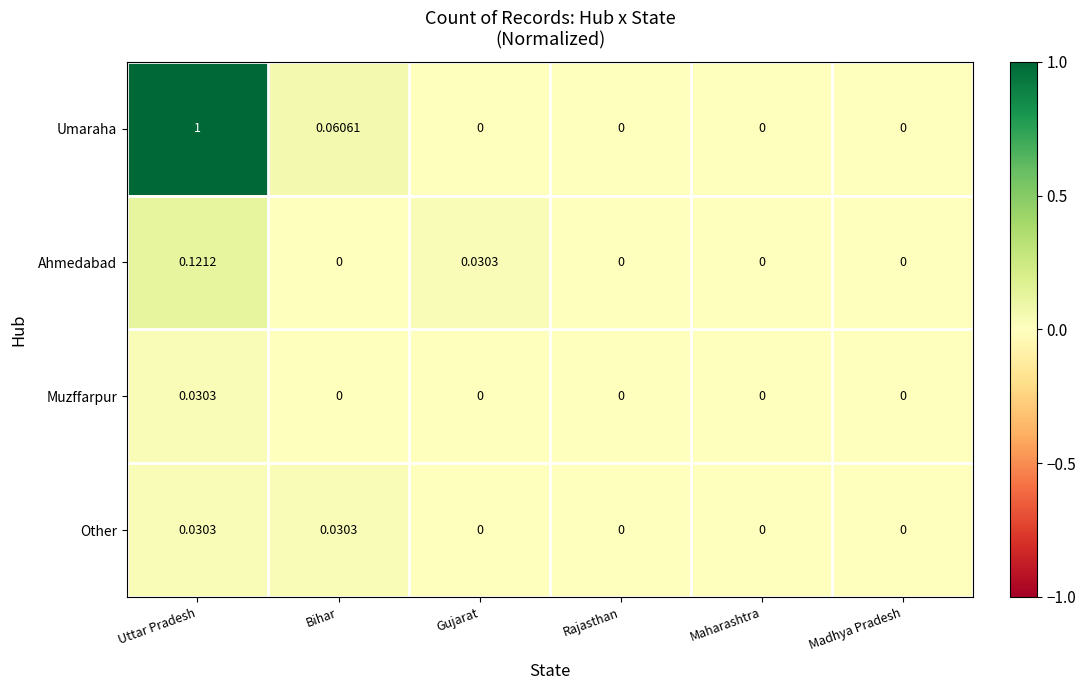

At which category is the sum across all series the highest?

Uttar Pradesh